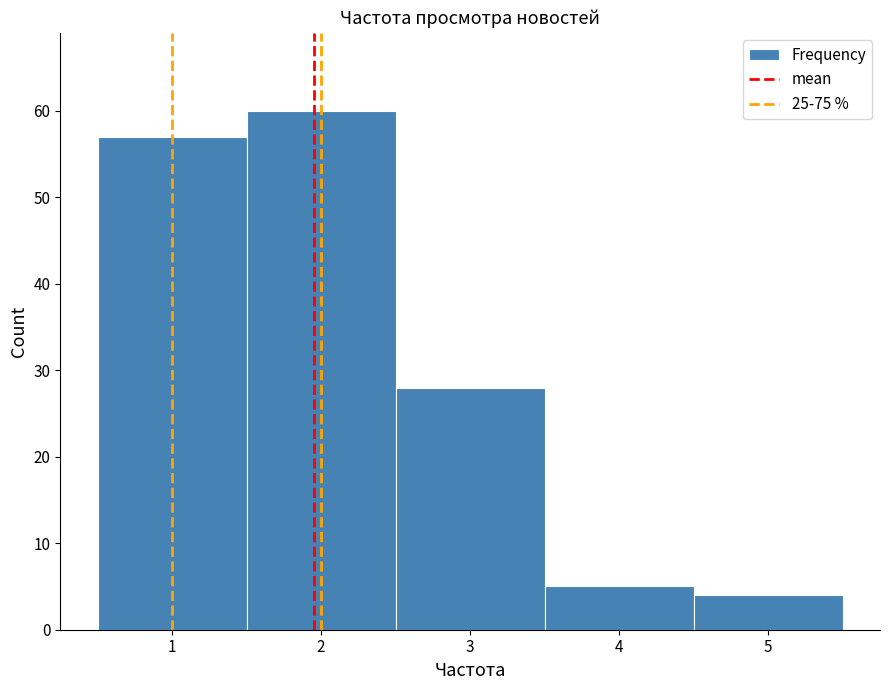

Over which range of the x-axis is the bar tallest?

1.5 to 2.5